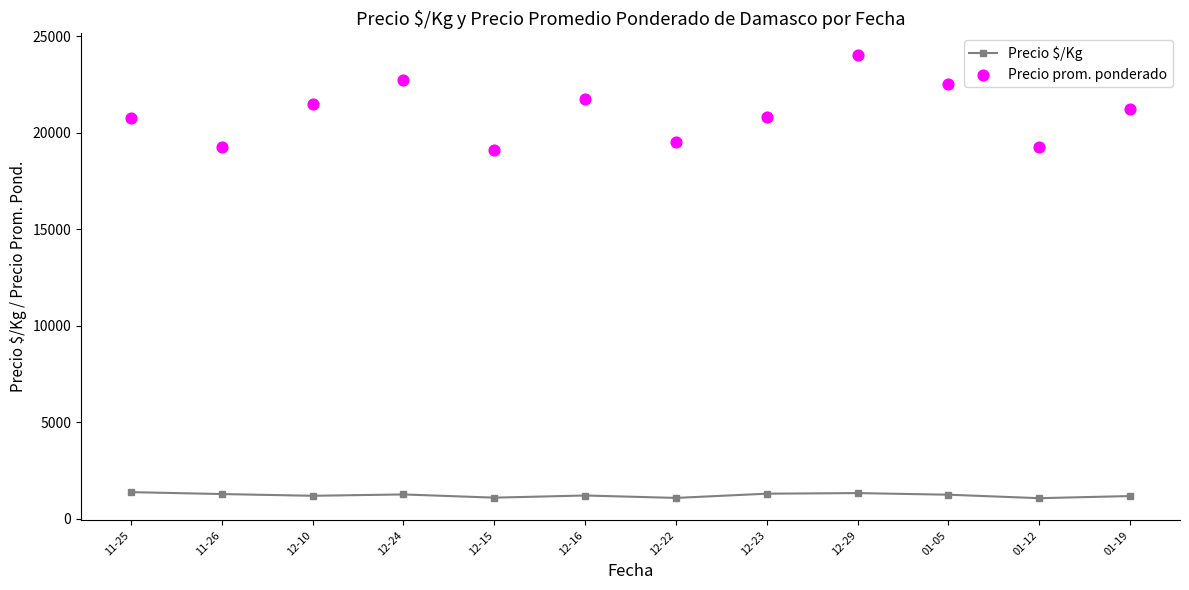

At which category is the sum across all series the highest?

12-29